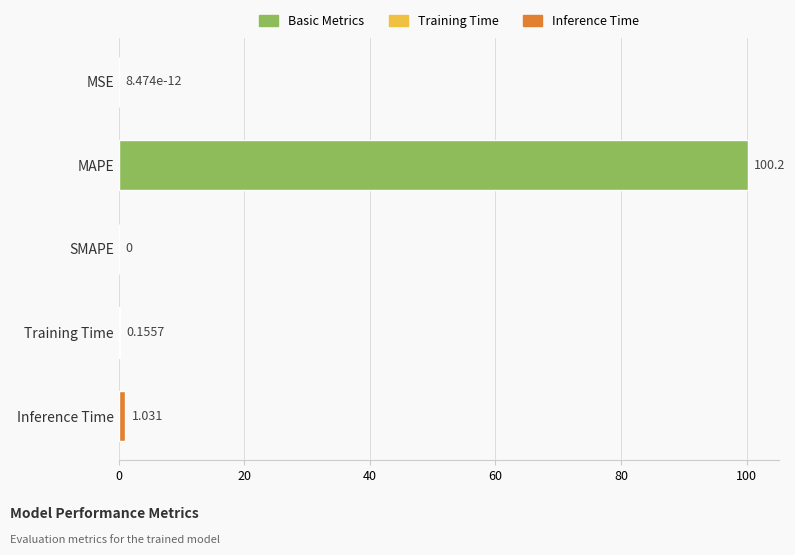

Which category has the highest value across all series?

MAPE